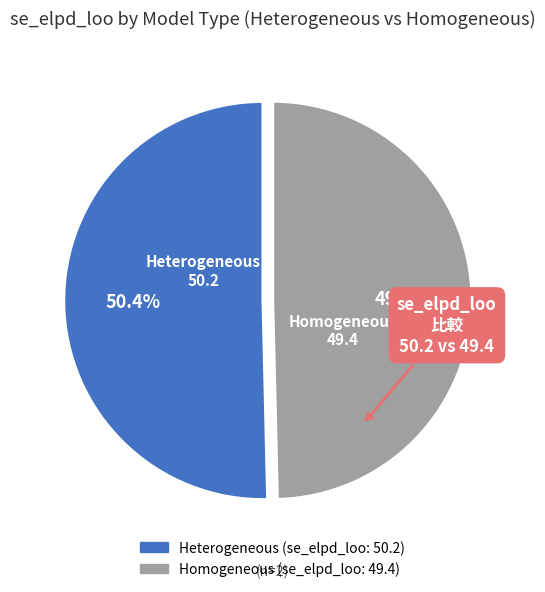

How much of the chart is everything except Heterogeneous?

49.6%